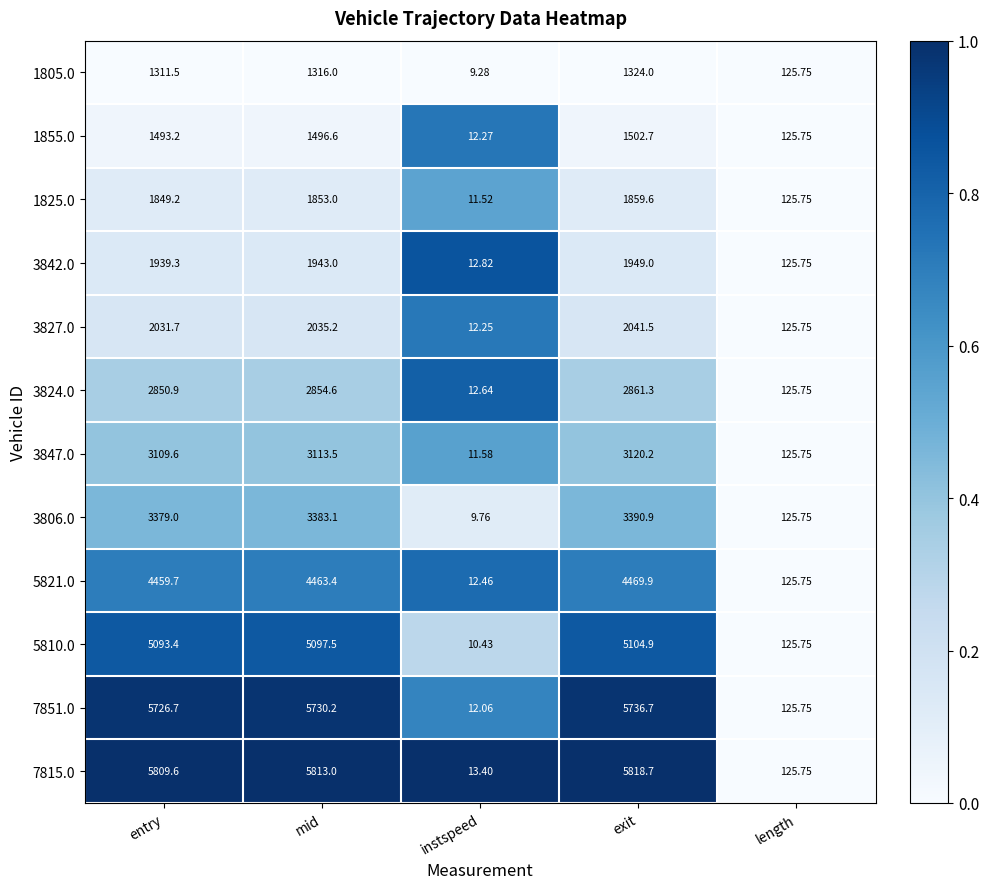

Where does the 1805.0 series first go above 1311?

entry